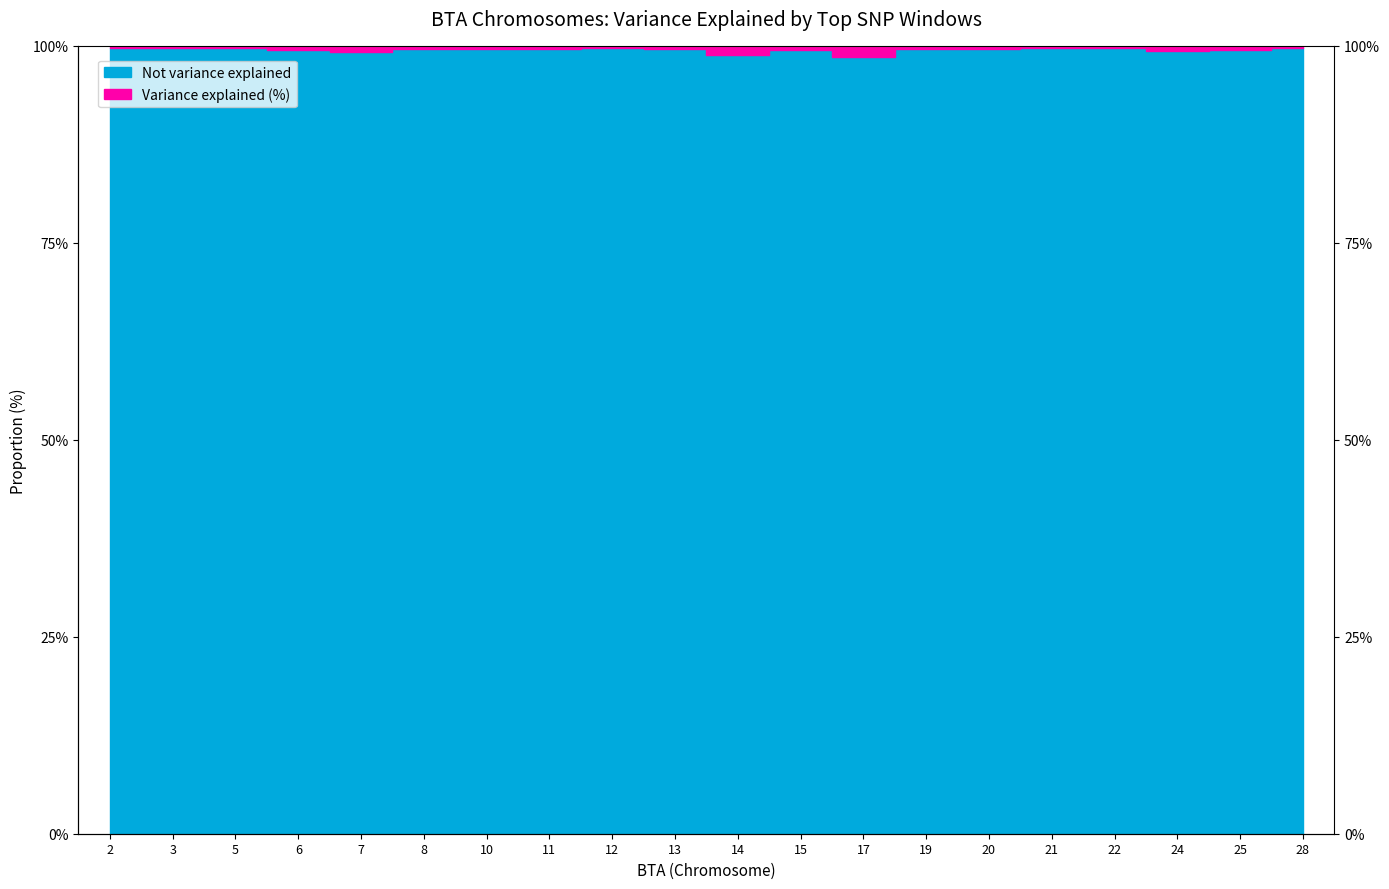

What is the sum of all values?

1990.1